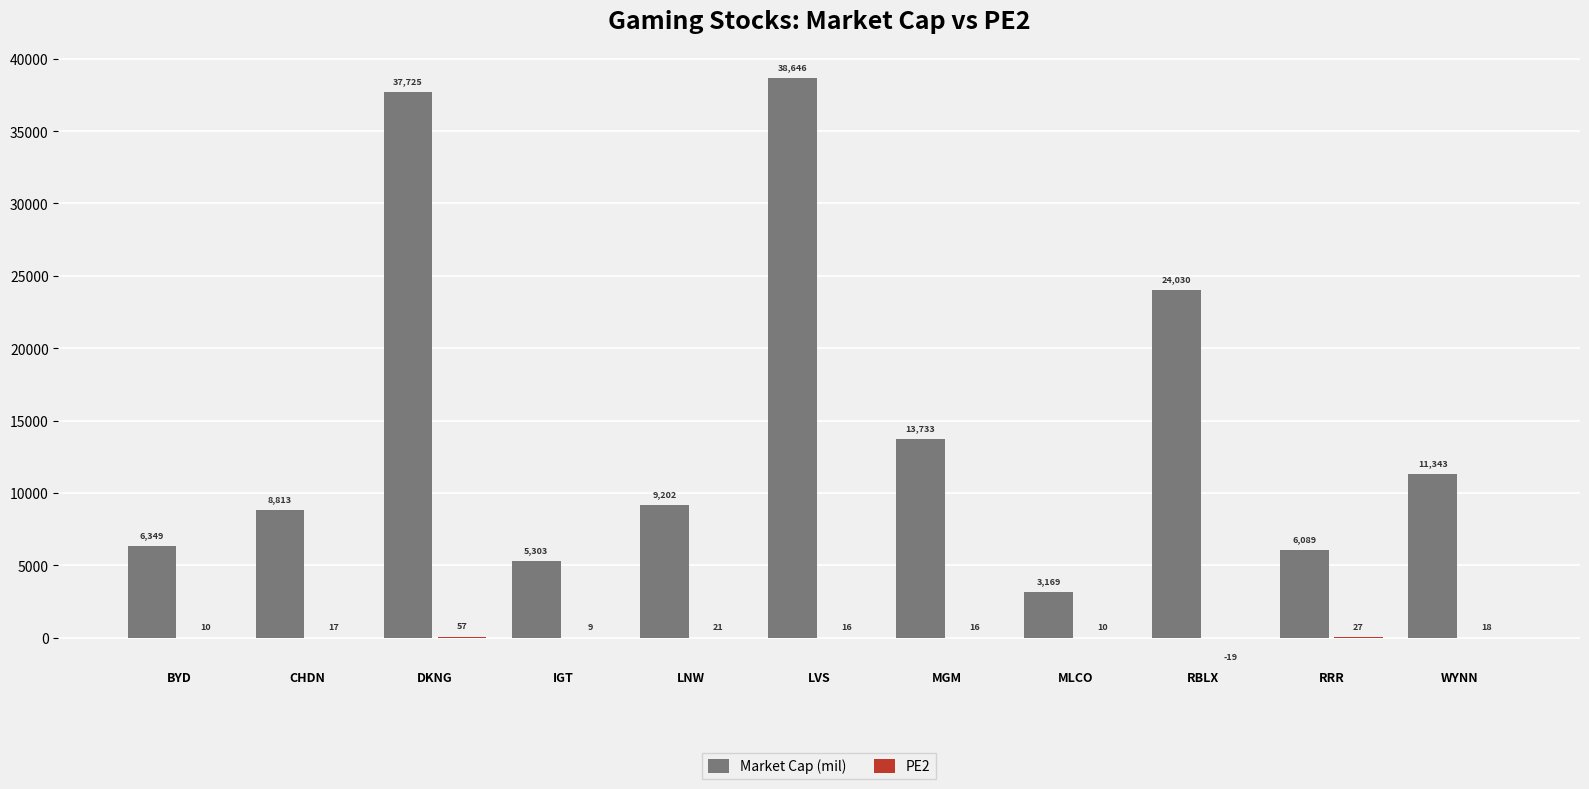

What is the highest value of the Market Cap (mil) series?

38645.7